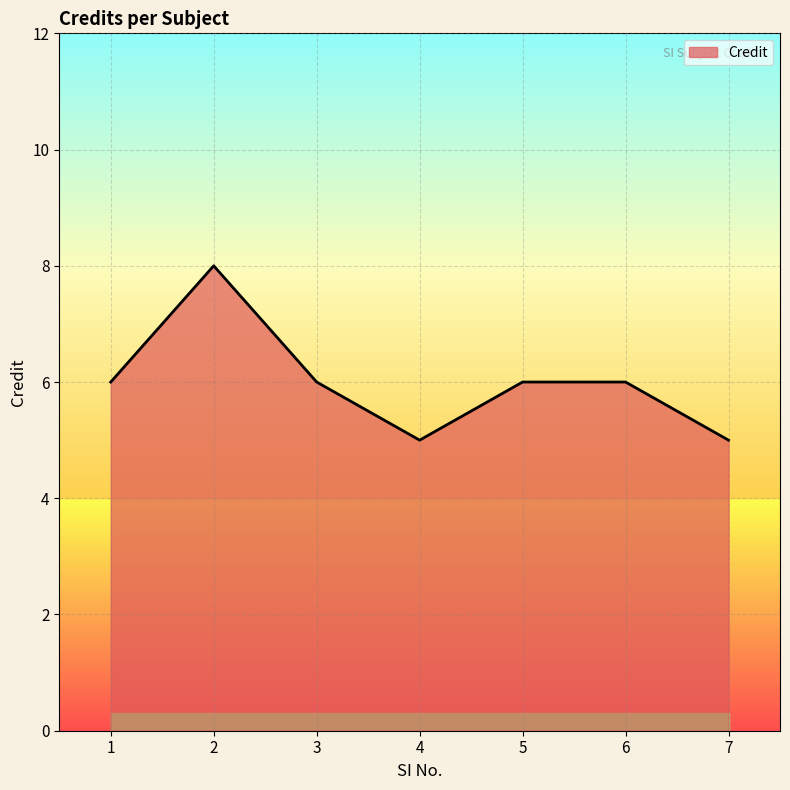

Where is the first local minimum?

4